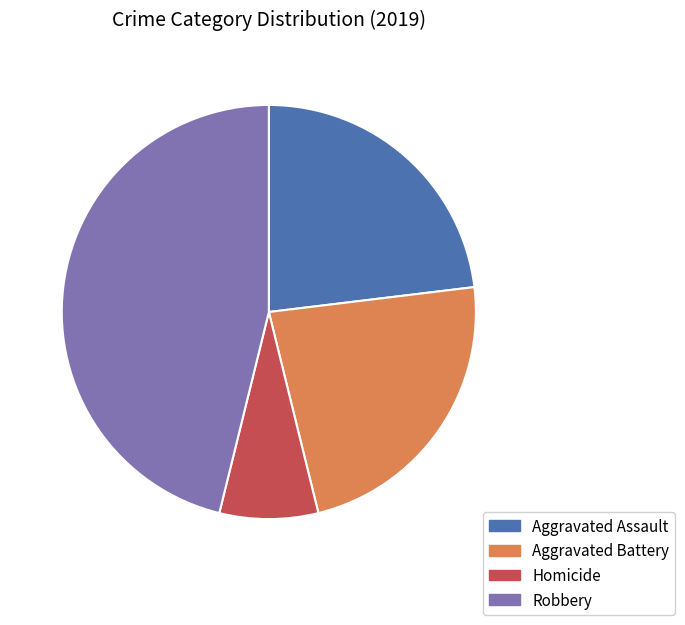

Is there a majority slice in this chart?

No